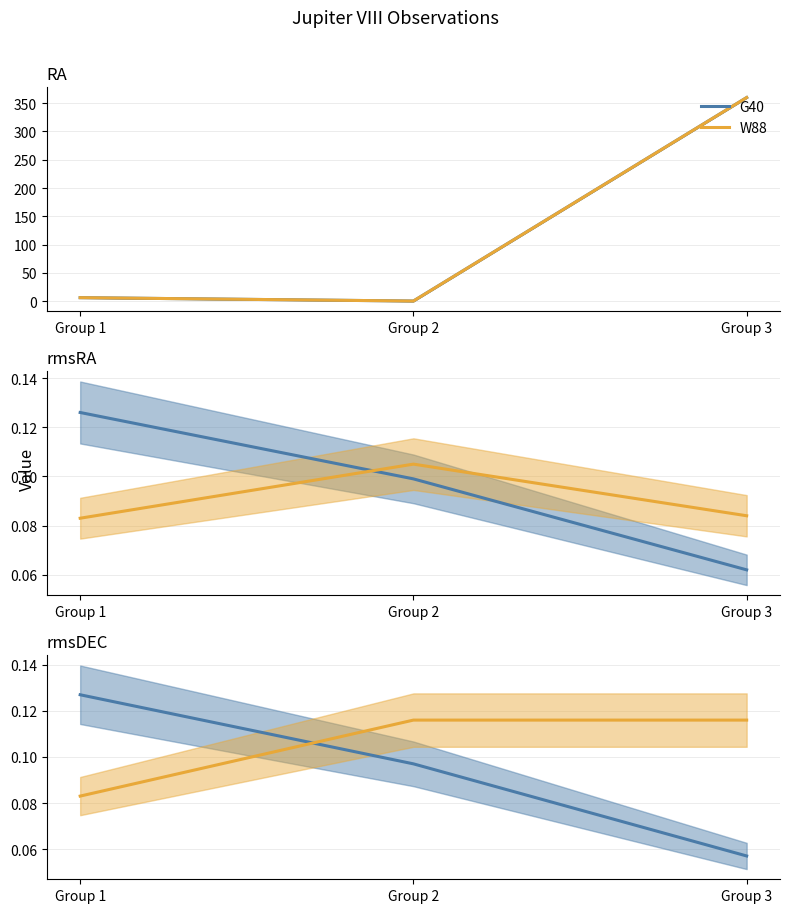

Between Group 3 and Group 1, which is larger?

Group 1